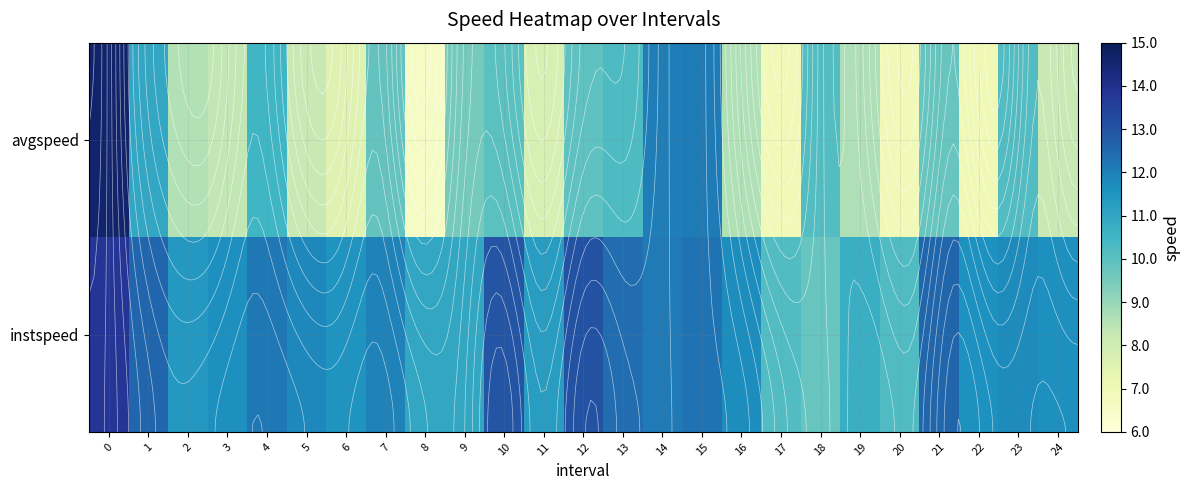

Which series has the largest range (max minus min)?

avgspeed